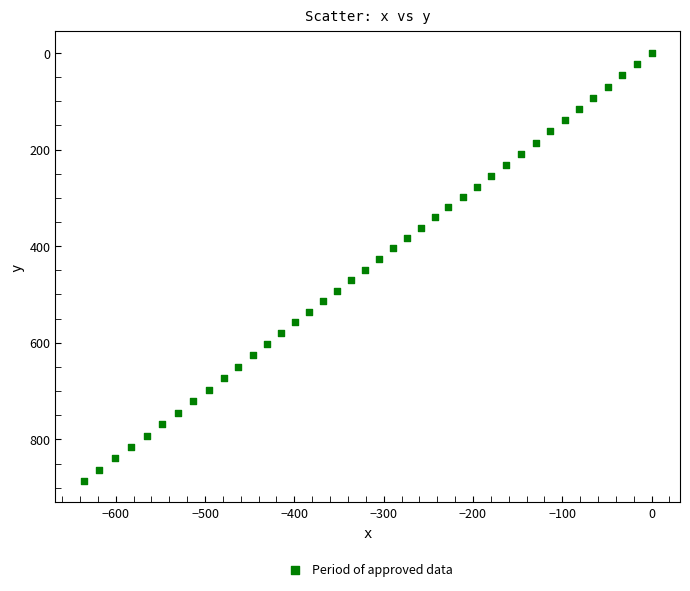

What is the range of X values (max minus min)?

635.7